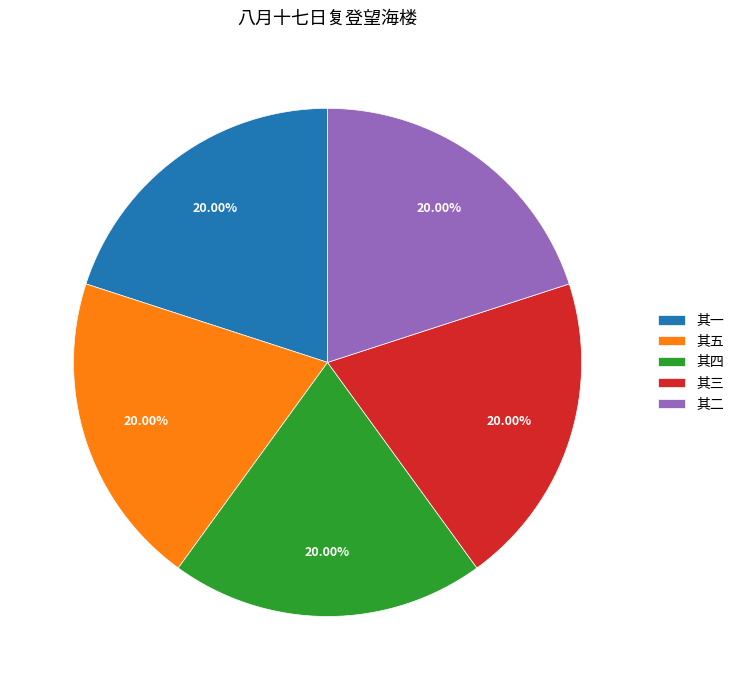

To the nearest percent, what portion does 其三 represent?

20%